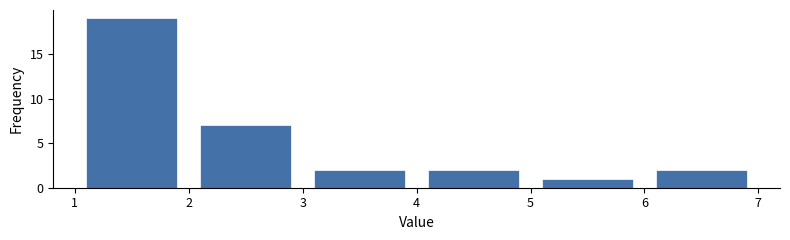

Which range on the x-axis has the tallest bar?

1 to 2